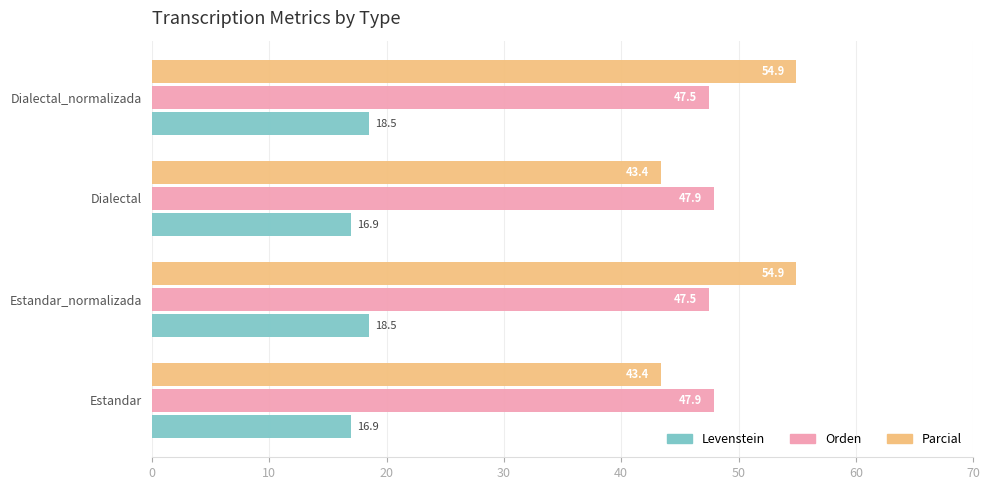

Is the value of Parcial at Estandar_normalizada greater than the value of Orden at Dialectal?

Yes